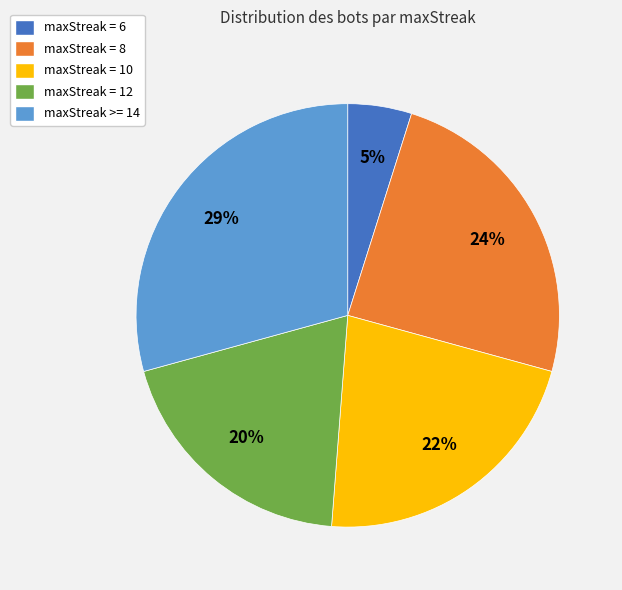

Is there any slice that represents more than half of the pie?

No